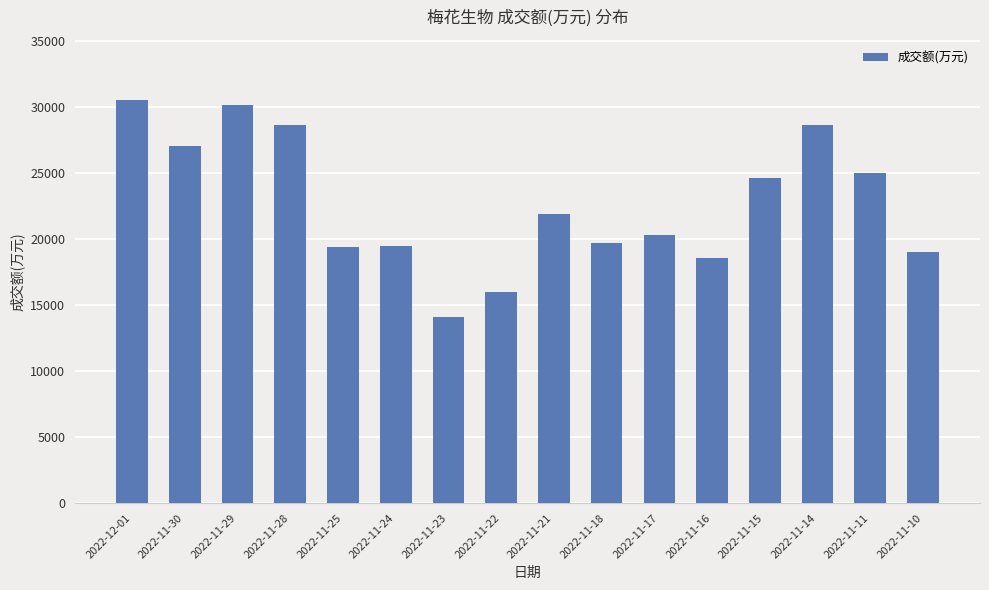

How many data points are less than 21918?

8